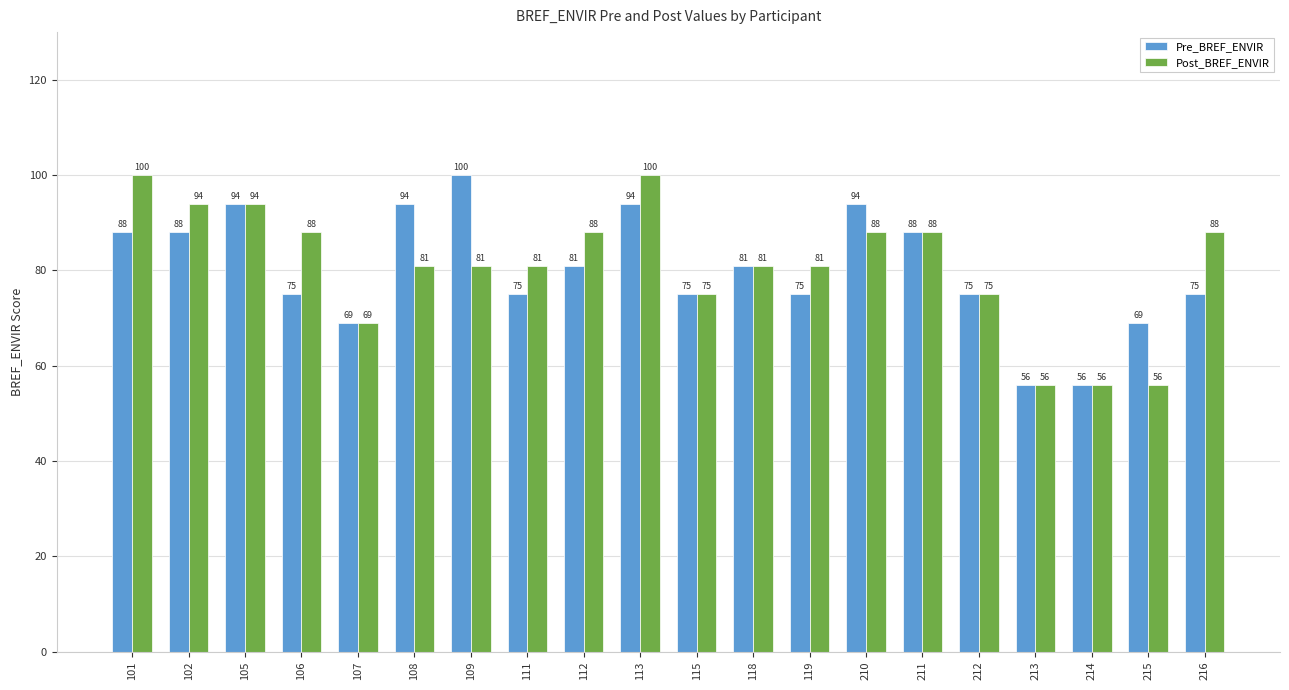

Reading left to right, extract all data points from this chart.

Pre_BREF_ENVIR: 88	88	94	75	69	94	100	75	81	94	75	81	75	94	88	75	56	56	69	75
Post_BREF_ENVIR: 100	94	94	88	69	81	81	81	88	100	75	81	81	88	88	75	56	56	56	88